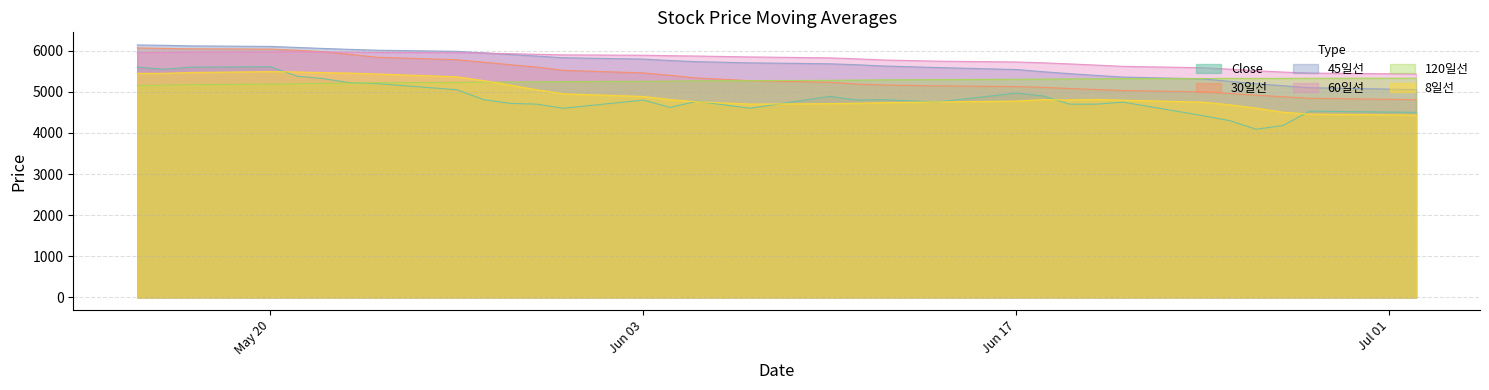

Rank the series at 2002-06-28 from highest to lowest value.

60일선, 120일선, 45일선, 30일선, Close, 8일선